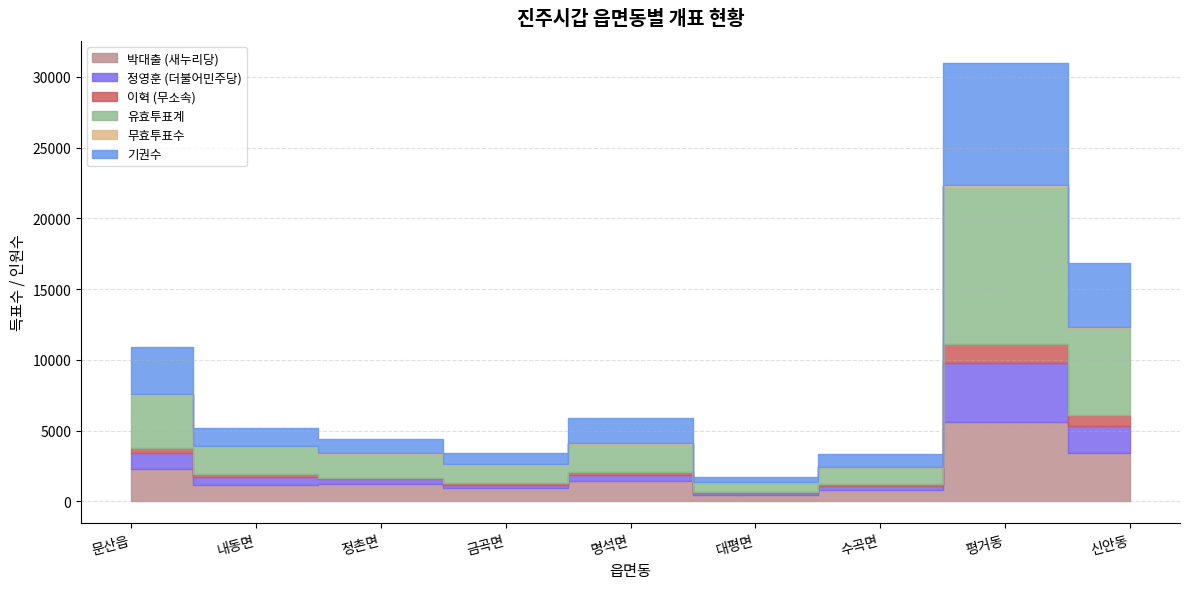

What are all the series names shown in the legend?

박대출 (새누리당), 정영훈 (더불어민주당), 이혁 (무소속), 유효투표계, 무효투표수, 기권수